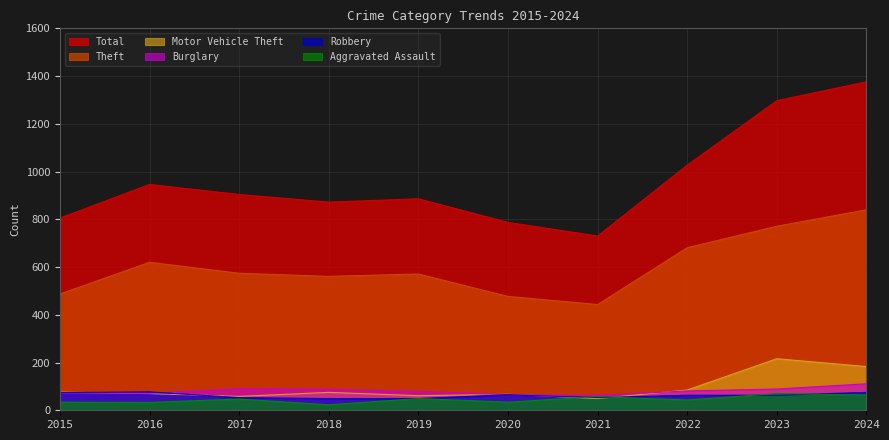

What is the value of the Theft point at the 3rd from the left?

574